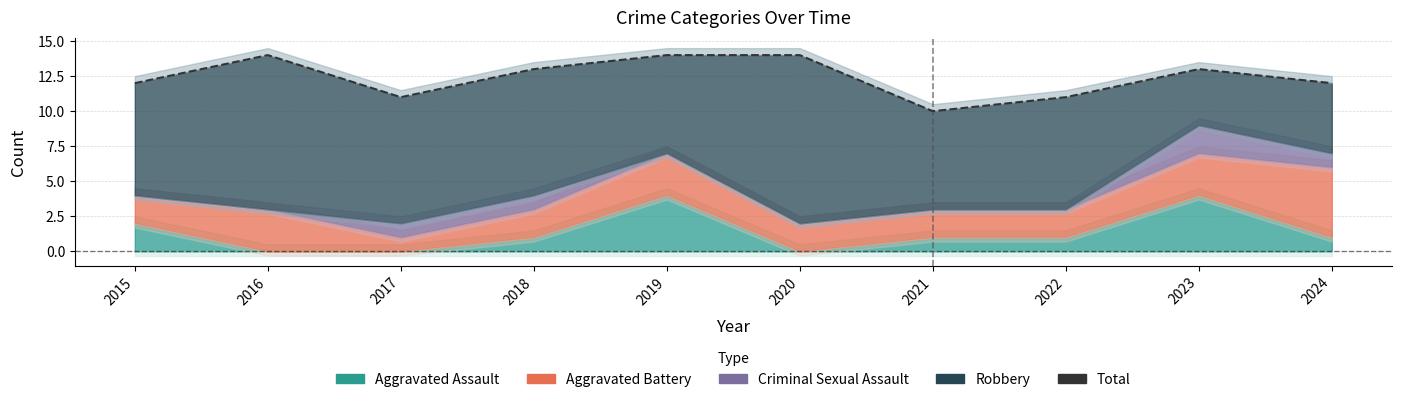

Between 2024 and 2016, which is larger?

2016